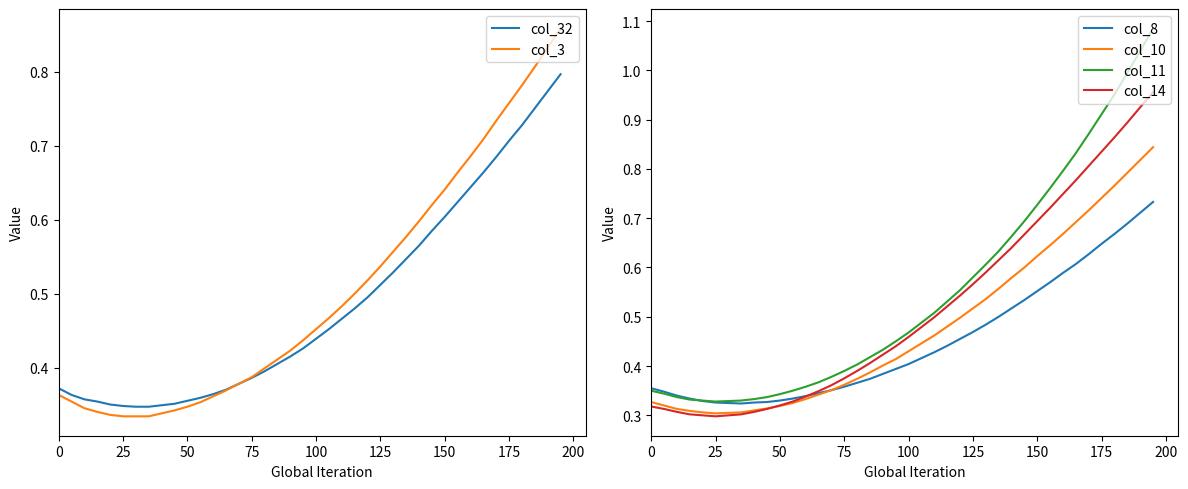

The col_8 series shows 0.1 at 200. True or false?

False